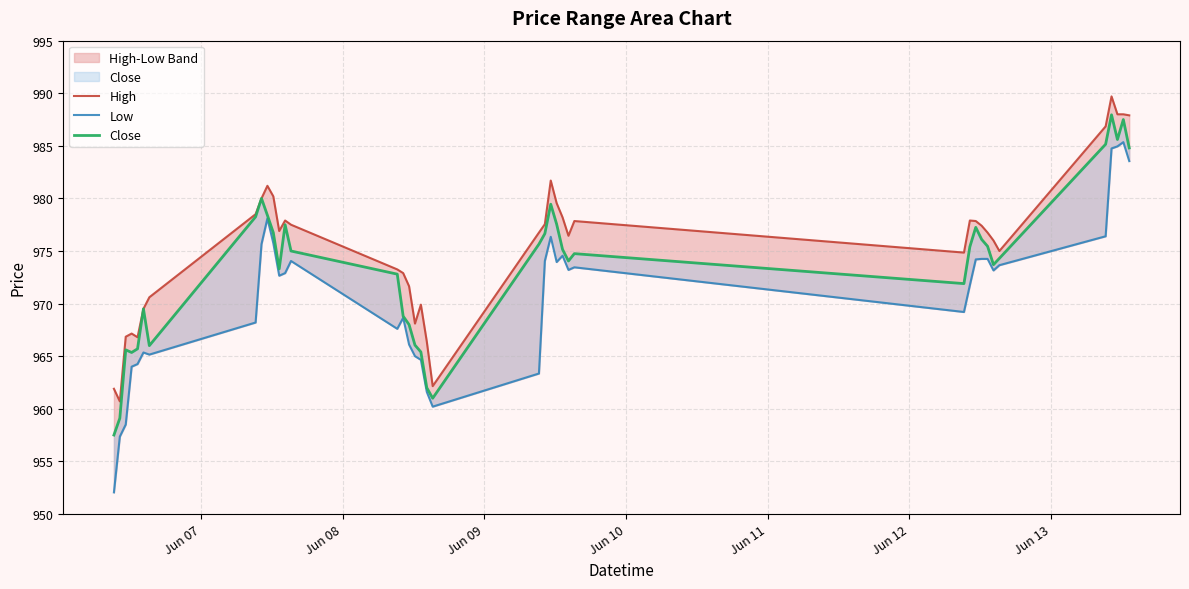

True or false: High and Close intersect in this chart.

False